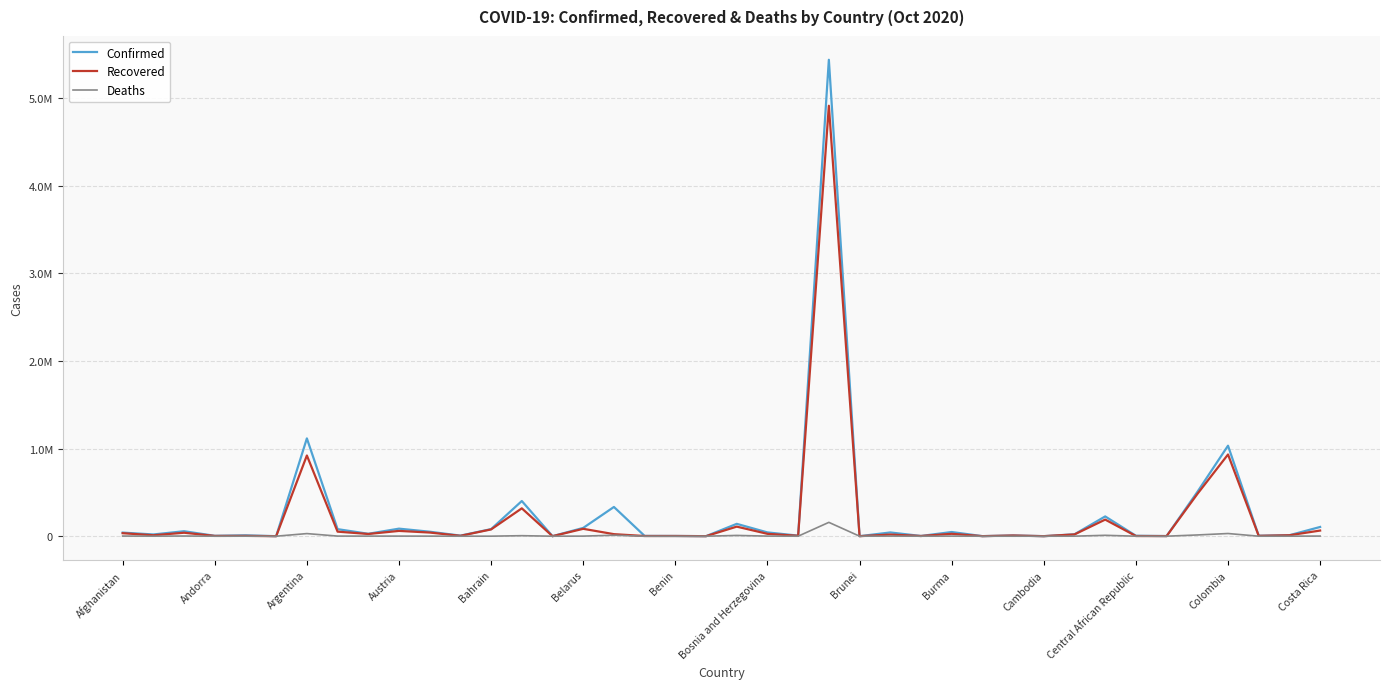

What are all the series names shown in the legend?

Confirmed, Recovered, Deaths